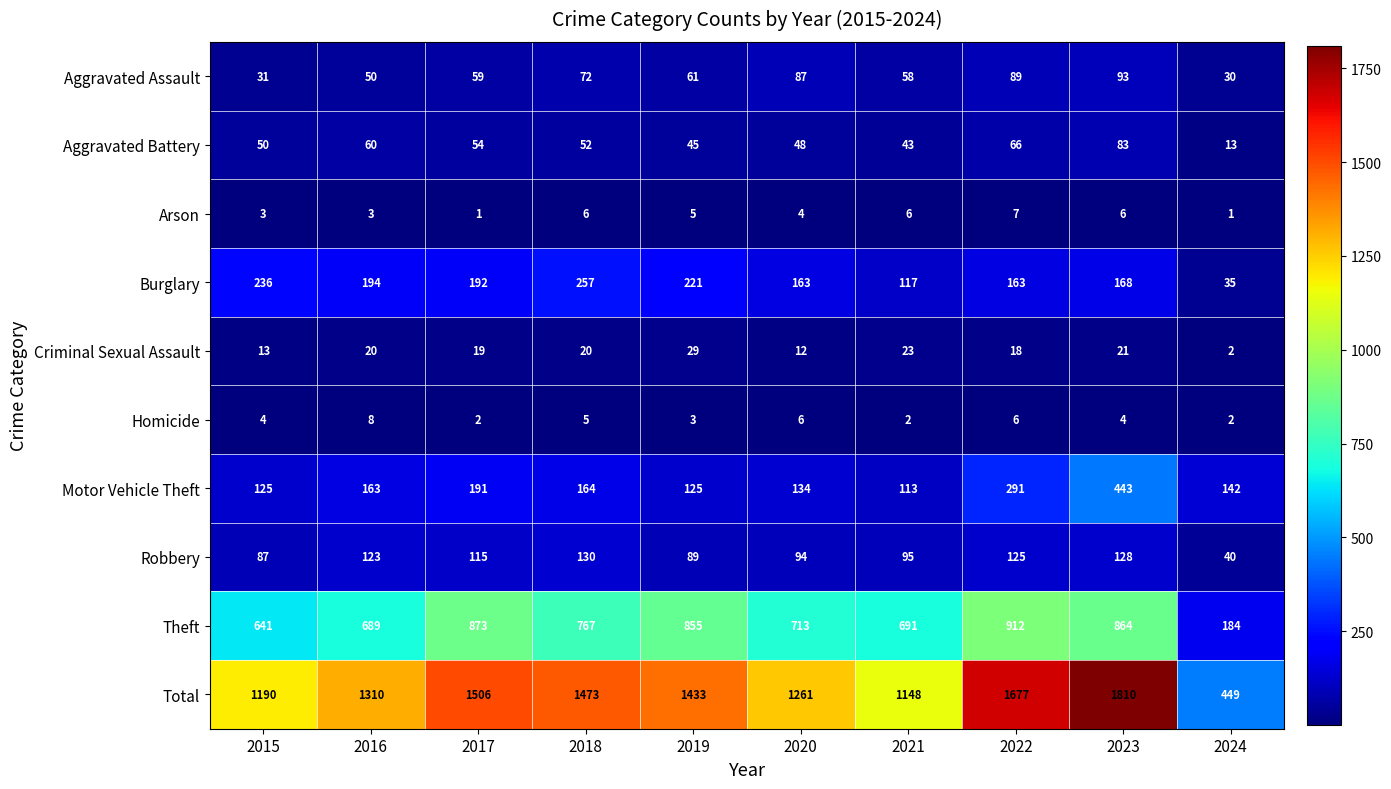

What is the sum of the Robbery values at 2021 and 2018?

225